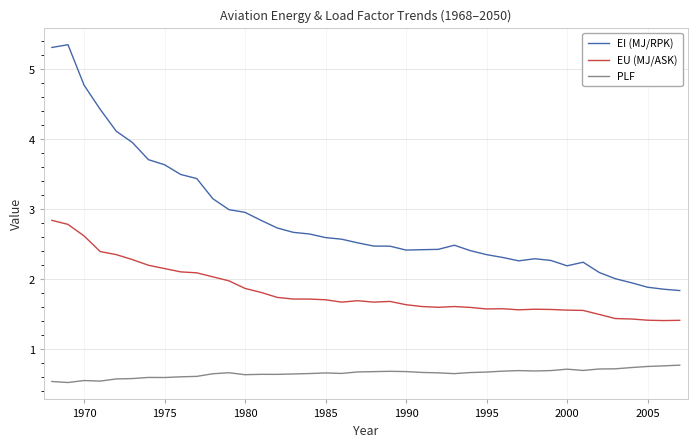

True or false: EI (MJ/RPK) and EU (MJ/ASK) intersect in this chart.

False